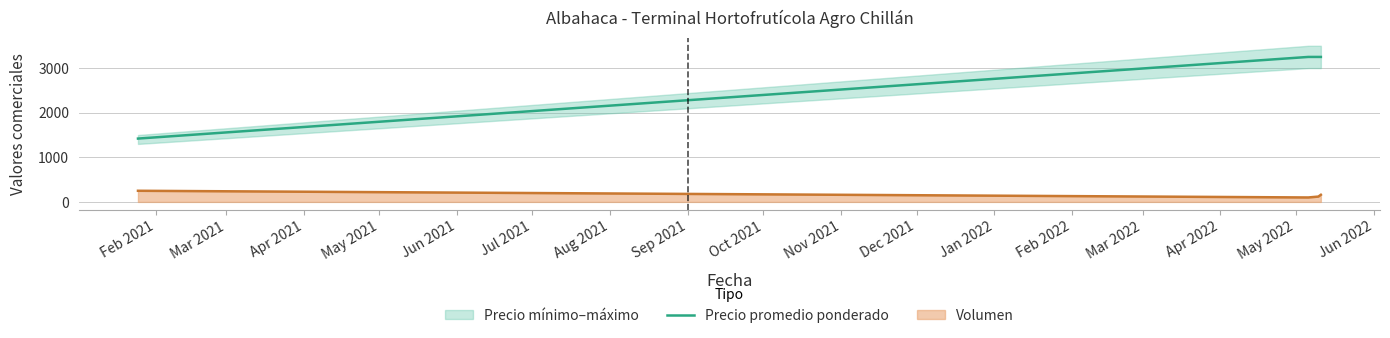

True or false: Volumen and Precio promedio ponderado cross at least once.

False